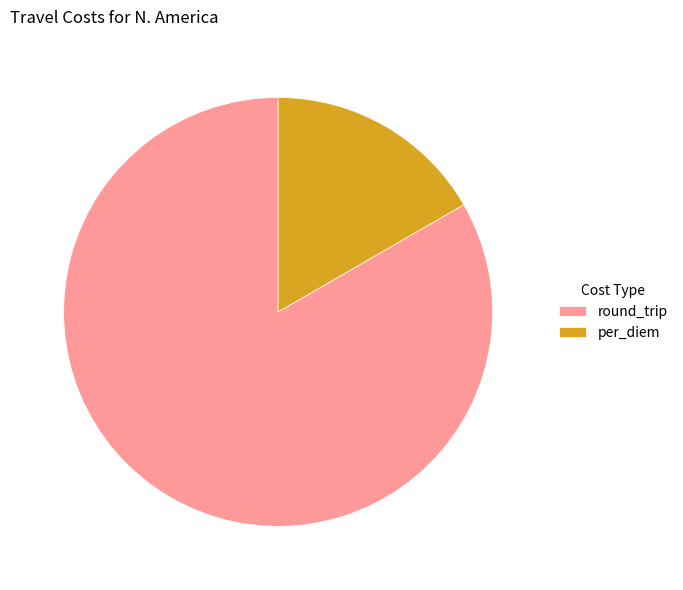

How many segments does this pie chart have?

2